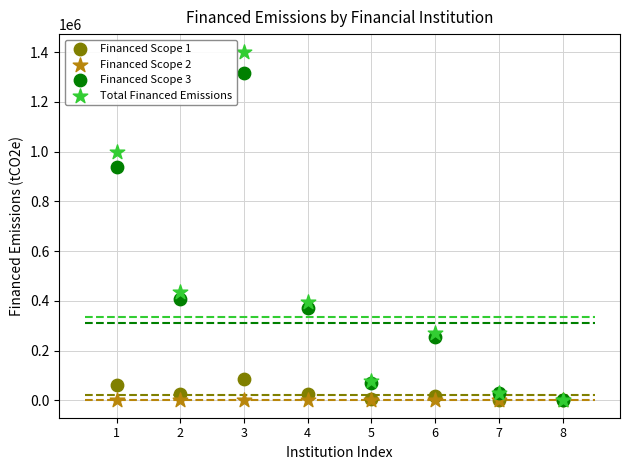

Across all series, what Y value is closest to 701275?

936288.1